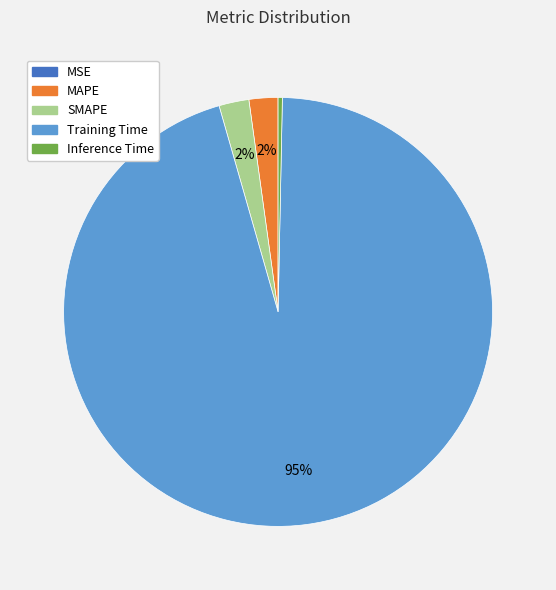

True or false: Inference Time accounts for 0% of the total.

True